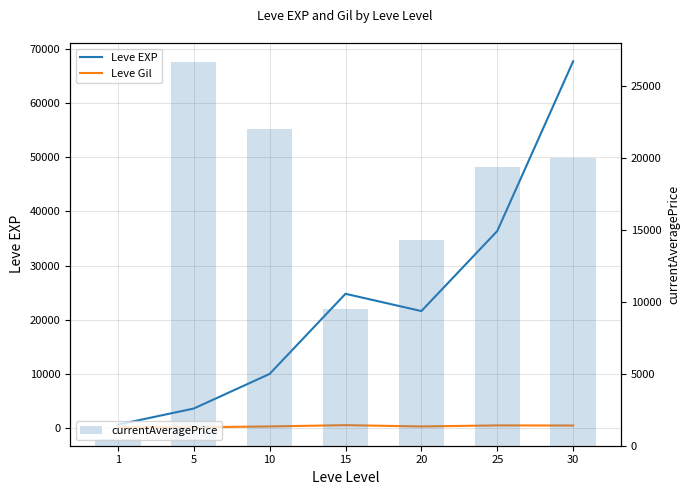

What is the sum of the Leve EXP values at 25 and 20?

57990.0